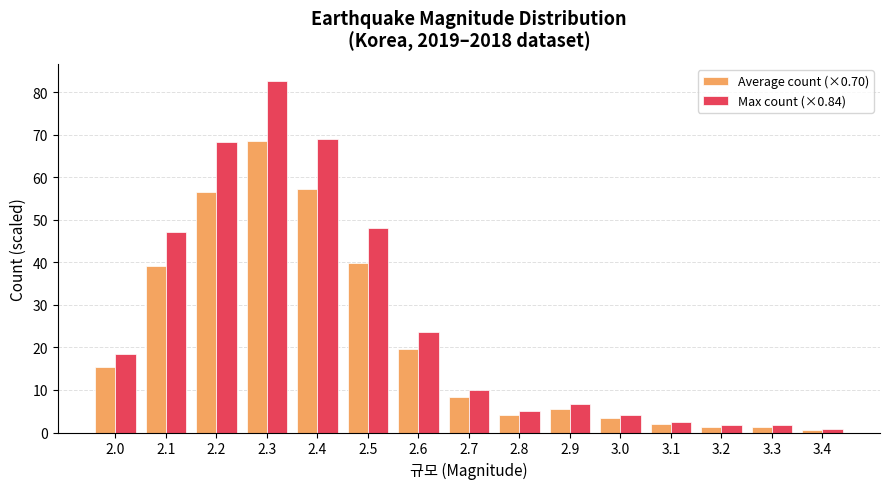

Is it true that Max count (×0.84) equals 1.7 at 3.2?

True